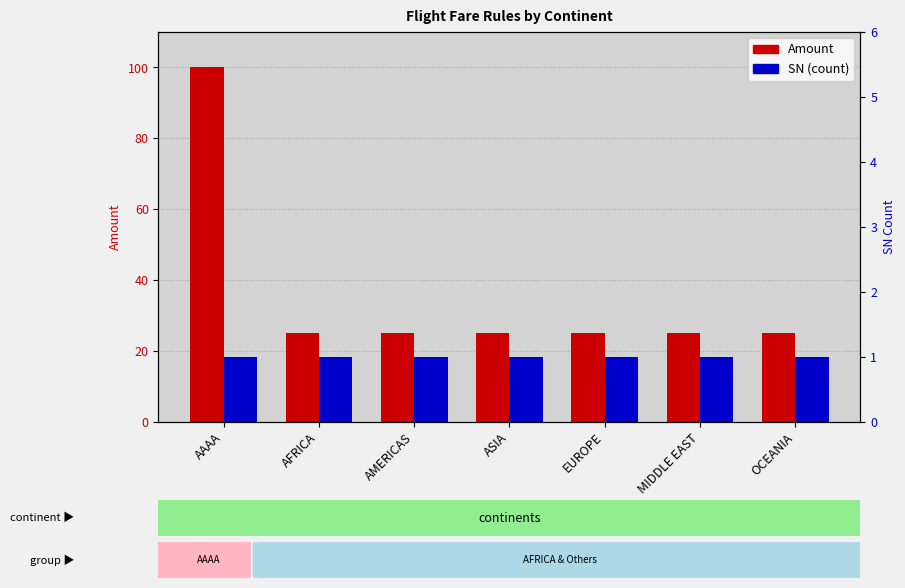

Between AMERICAS and OCEANIA, which series saw the biggest shift?

Amount